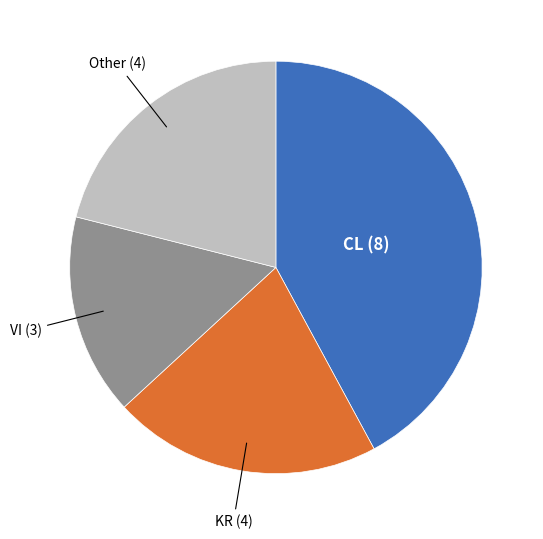

How many segments does this pie chart have?

4